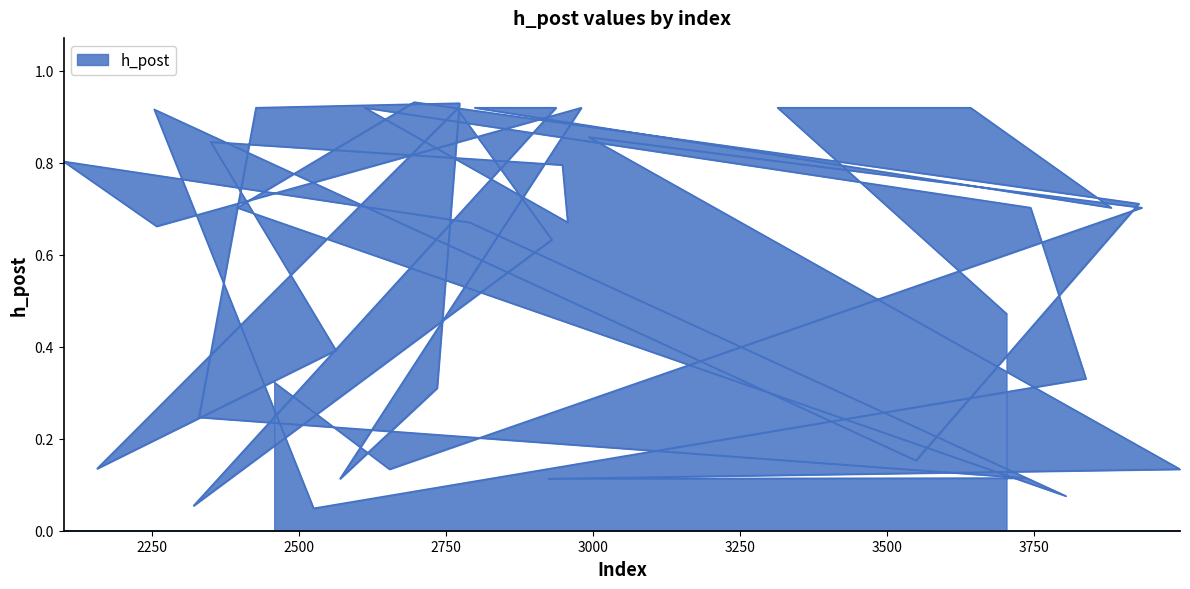

Rank the categories by value from lowest to highest.

2525, 2321, 3804, 2924, 2570, 3737, 2654, 3998, 2157, 3549, 2330, 2735, 2458, 3838, 2563, 3703, 2930, 2258, 2790, 2957, 3933, 2395, 3744, 3881, 3928, 2948, 2100, 2350, 2993, 2254, 2769, 2427, 2980, 2612, 2937, 2799, 3642, 3314, 2773, 2696